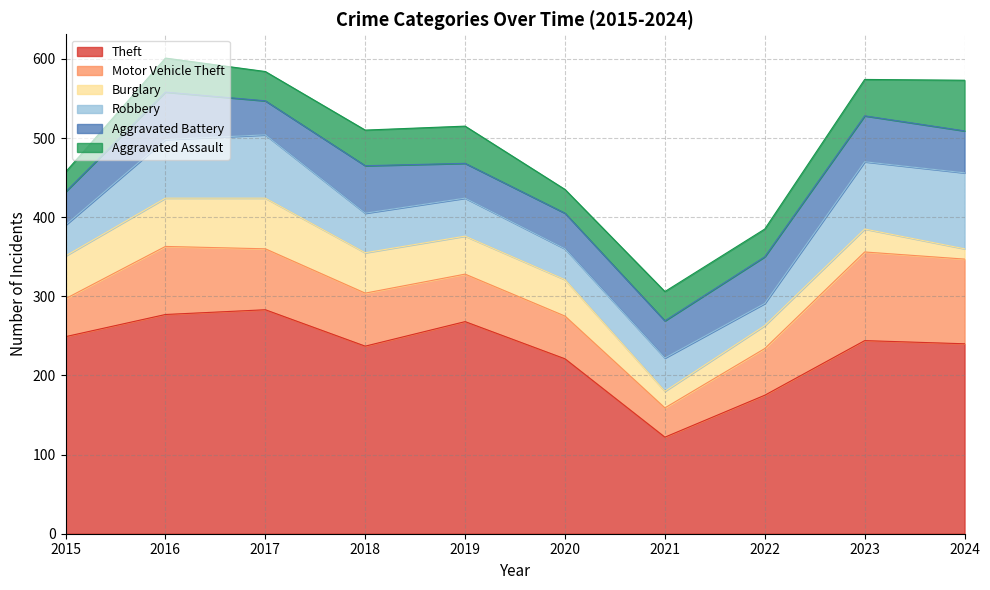

In Aggravated Assault, how many points are higher than both neighbors (excluding endpoints)?

3